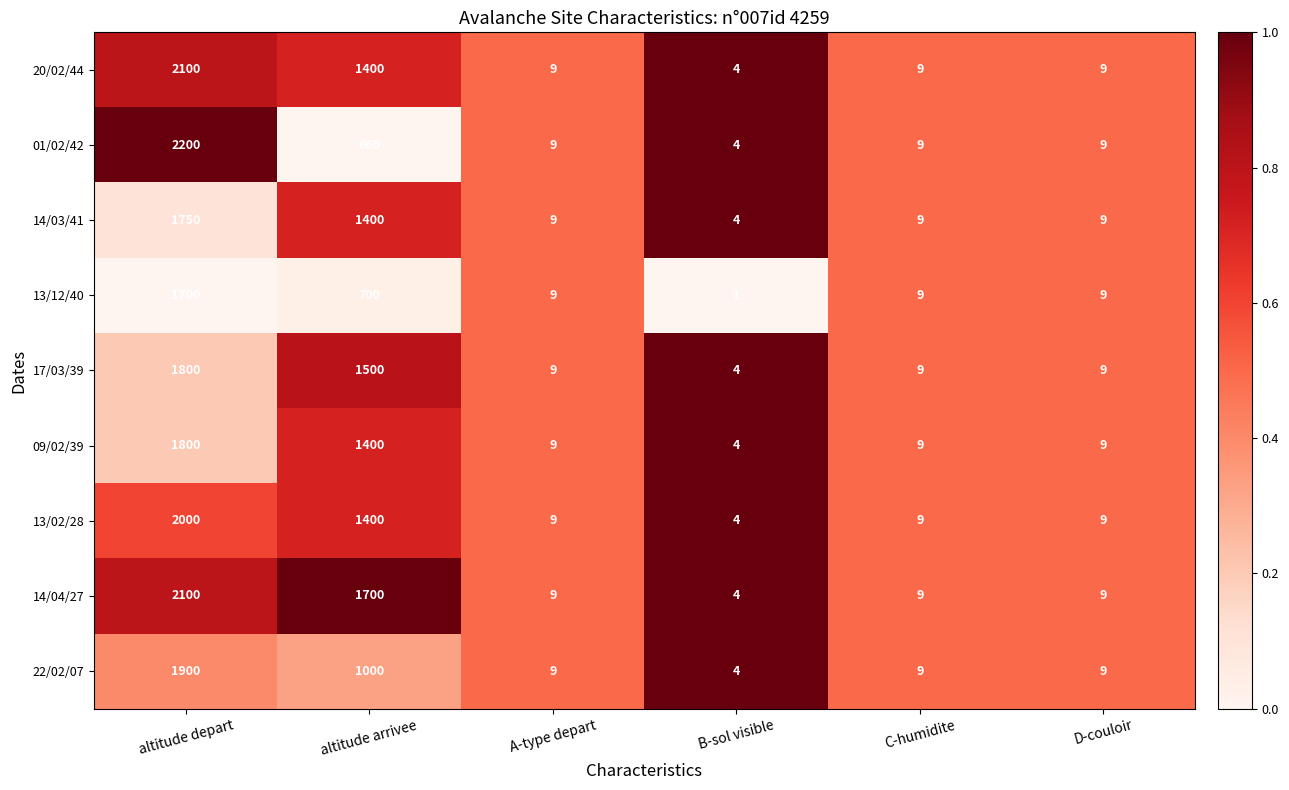

True or false: 22/02/07 has a value of 3233 at altitude depart.

False